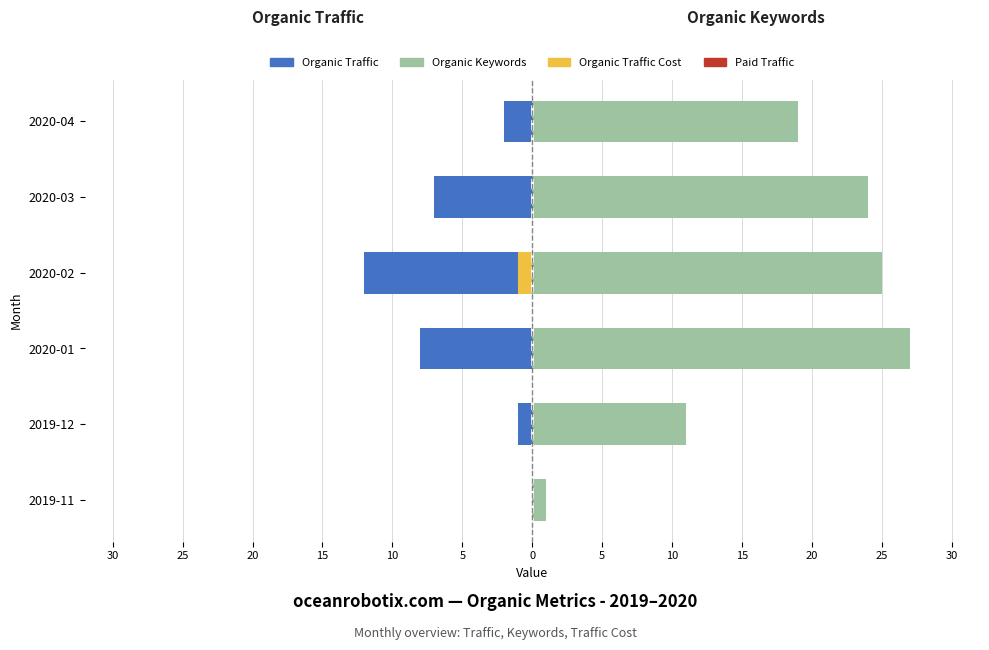

What is the spread (max minus min) of values at 10?

31.0